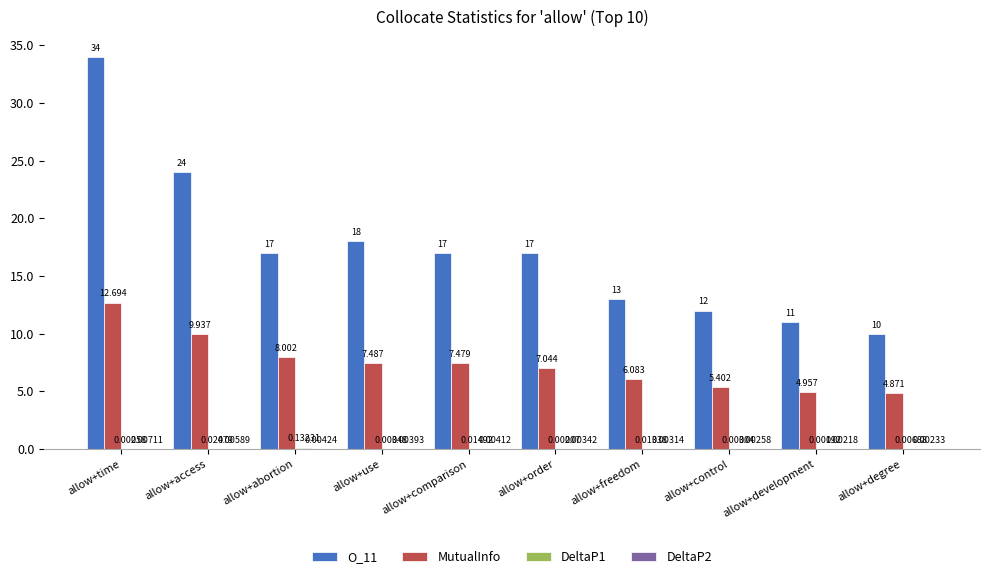

Where is O_11 nearest to the value 22?

allow+access